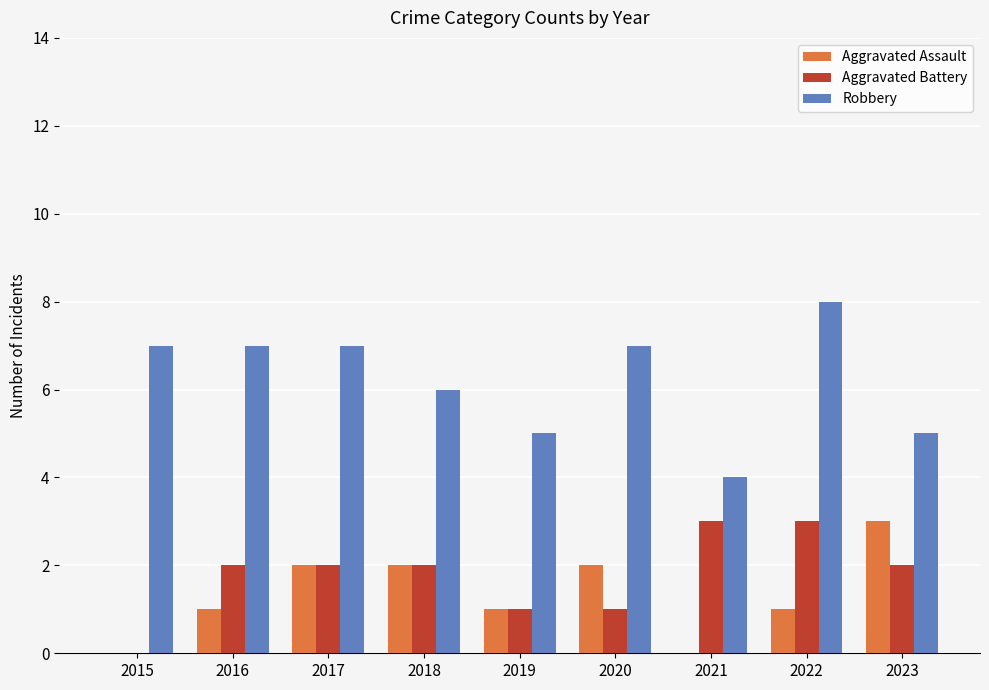

What value does the Robbery series have at 2018?

6